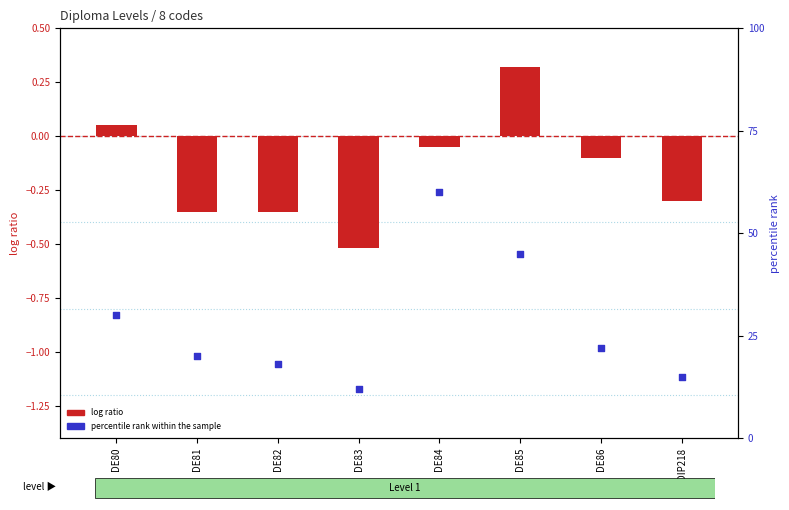

What is the total value across all series at DE85?

45.3